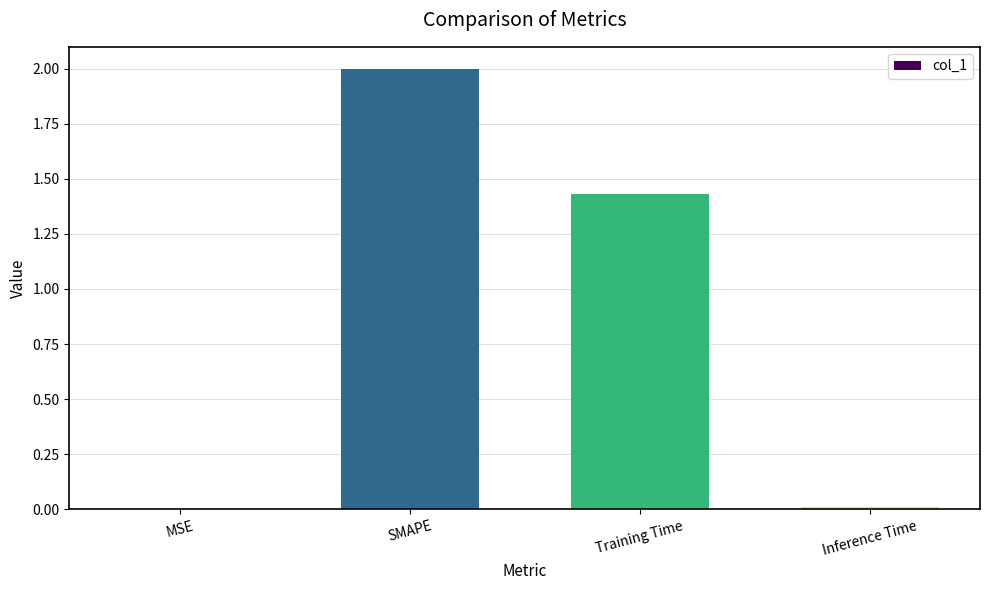

Does the chart contain stacked bars?

No